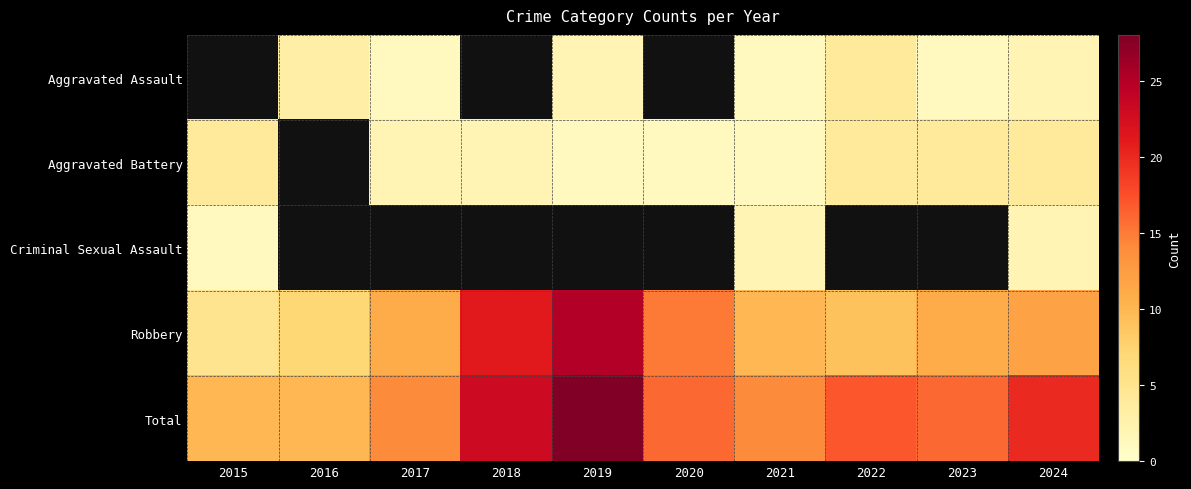

Is the value of Aggravated Assault at 2021 greater than the value of Robbery at 2022?

No